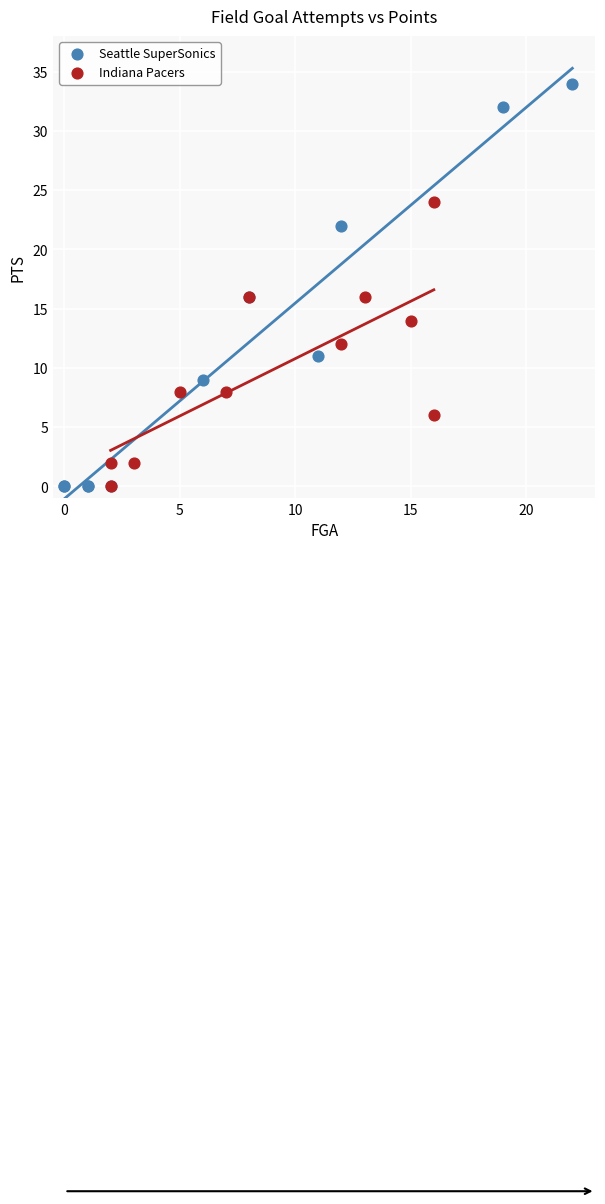

What are all the series names shown in the legend?

Seattle SuperSonics, Indiana Pacers